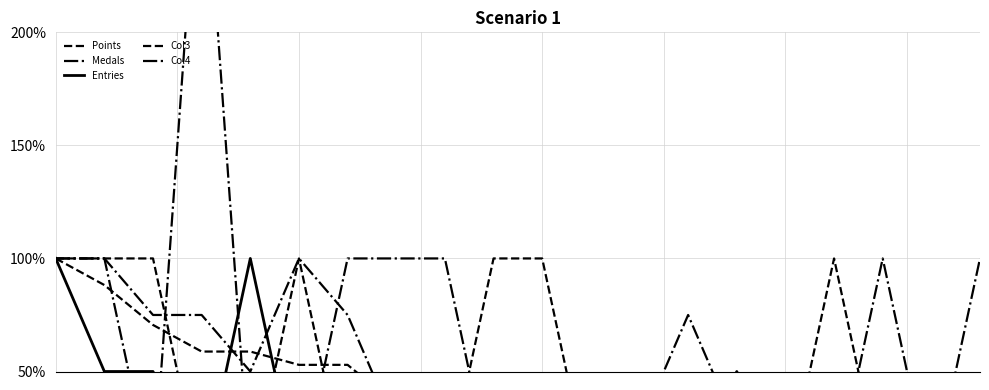

Where is Entries nearest to the value 0?

3